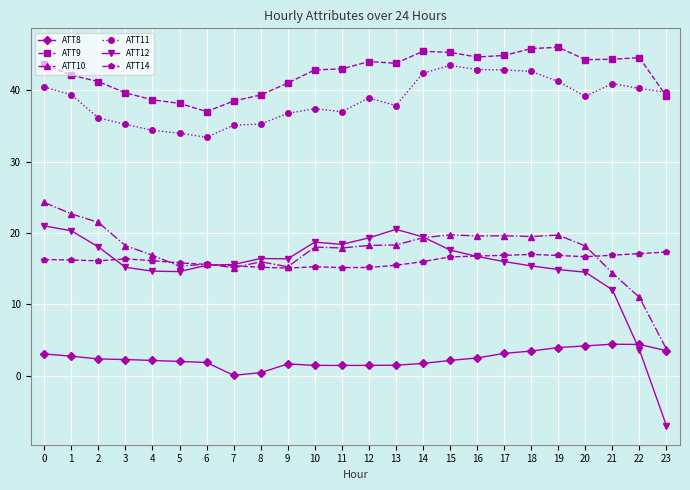

How many categories are shown in the chart?

24